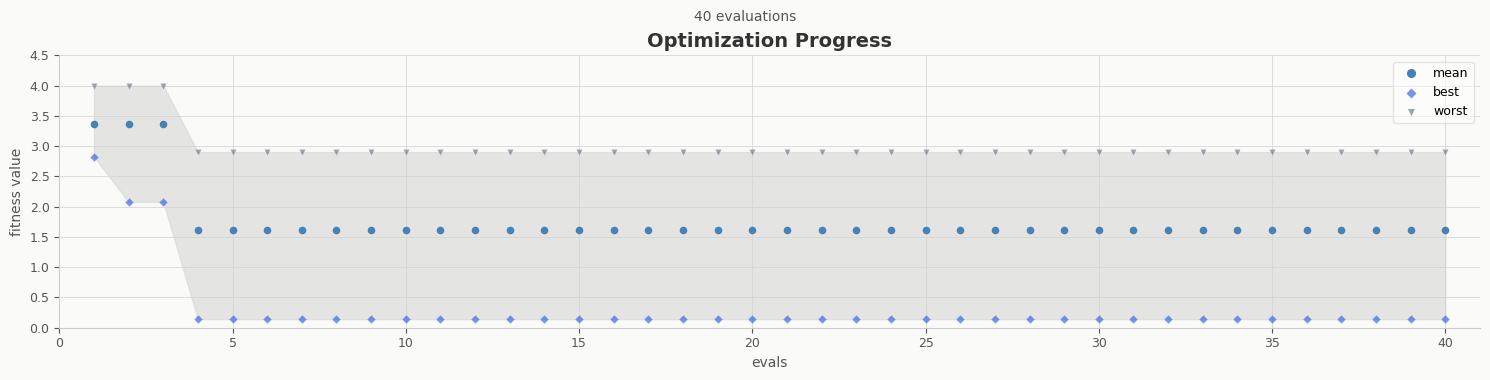

What are all the series names shown in the legend?

mean, best, worst